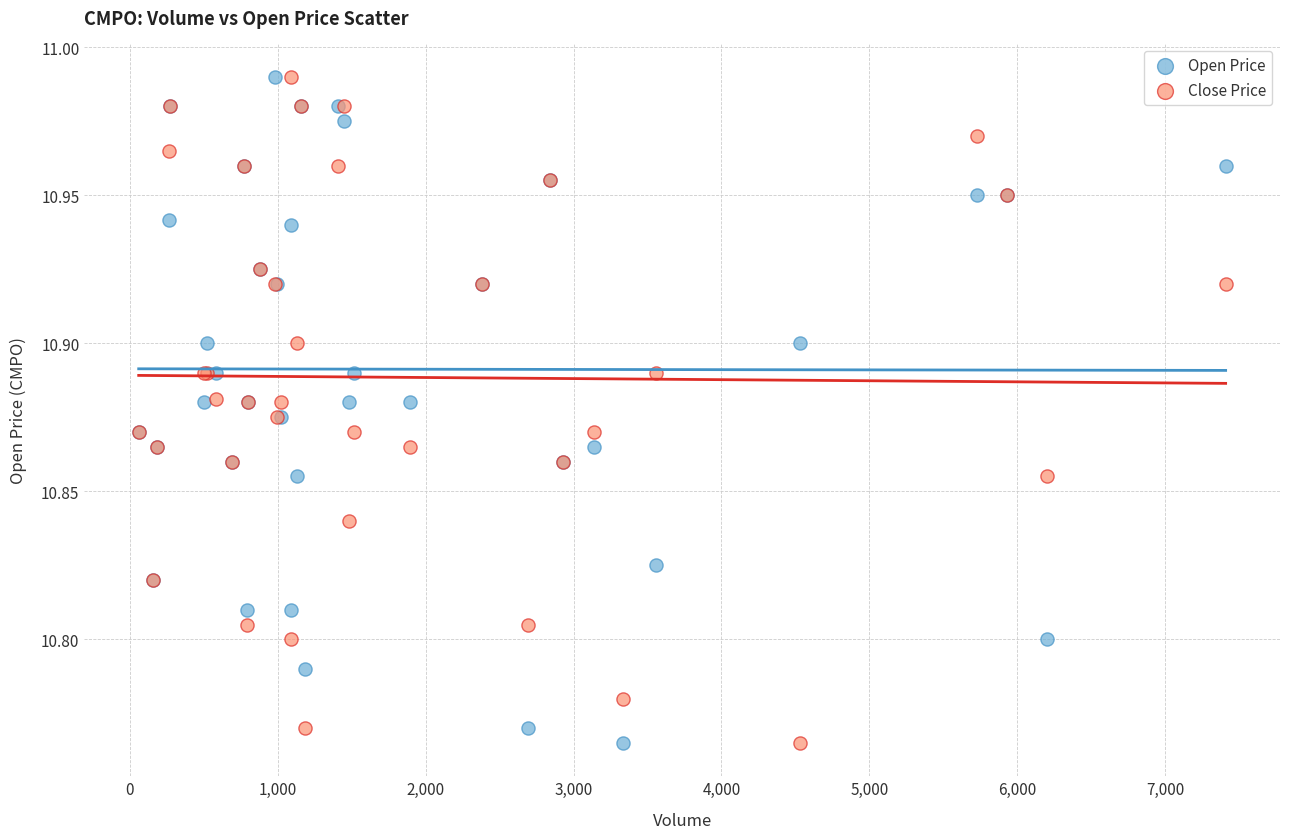

What is the X range (max minus min) for the scatter plot?

7349.0